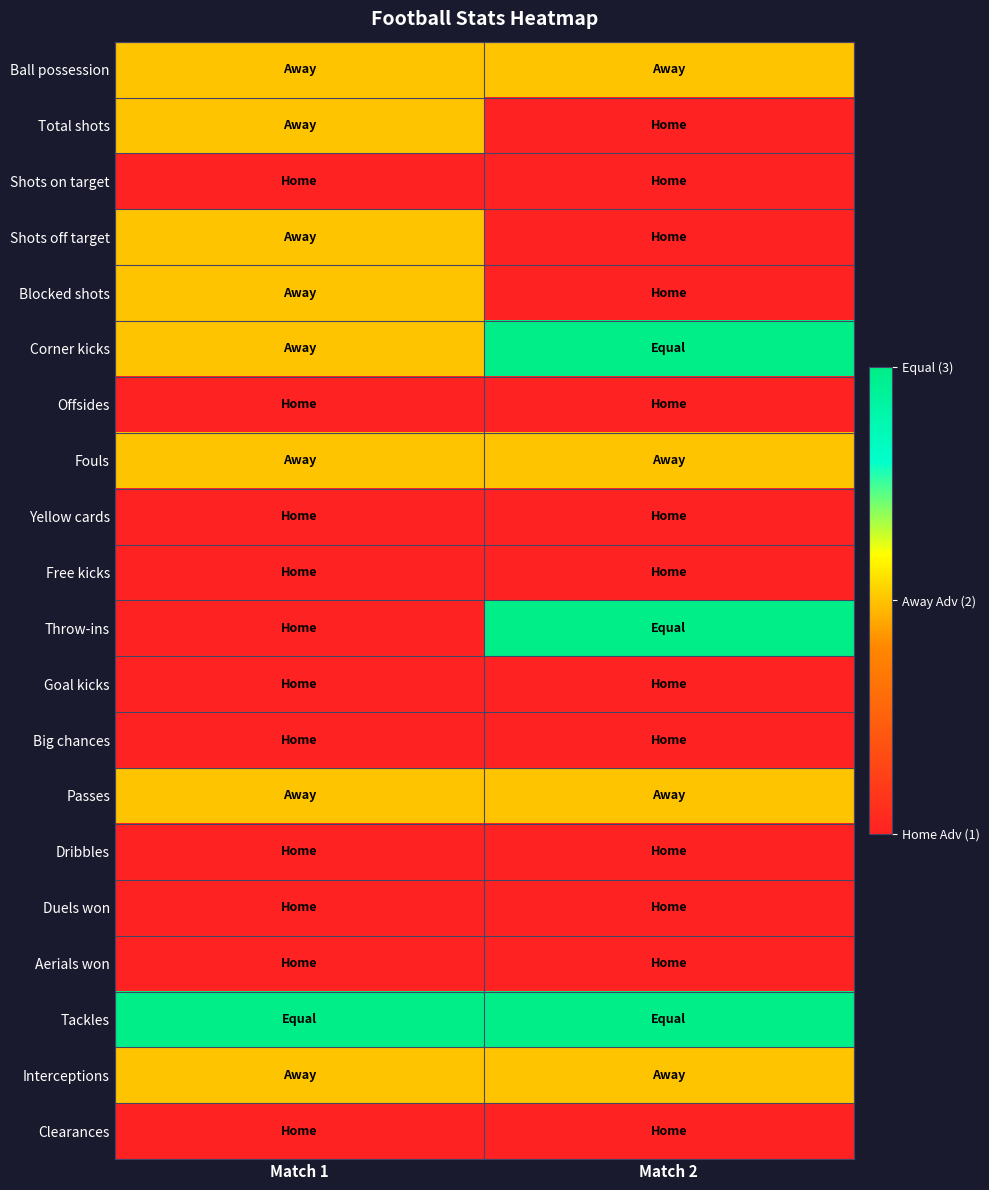

What is the difference between the highest and lowest values at Match 1?

2